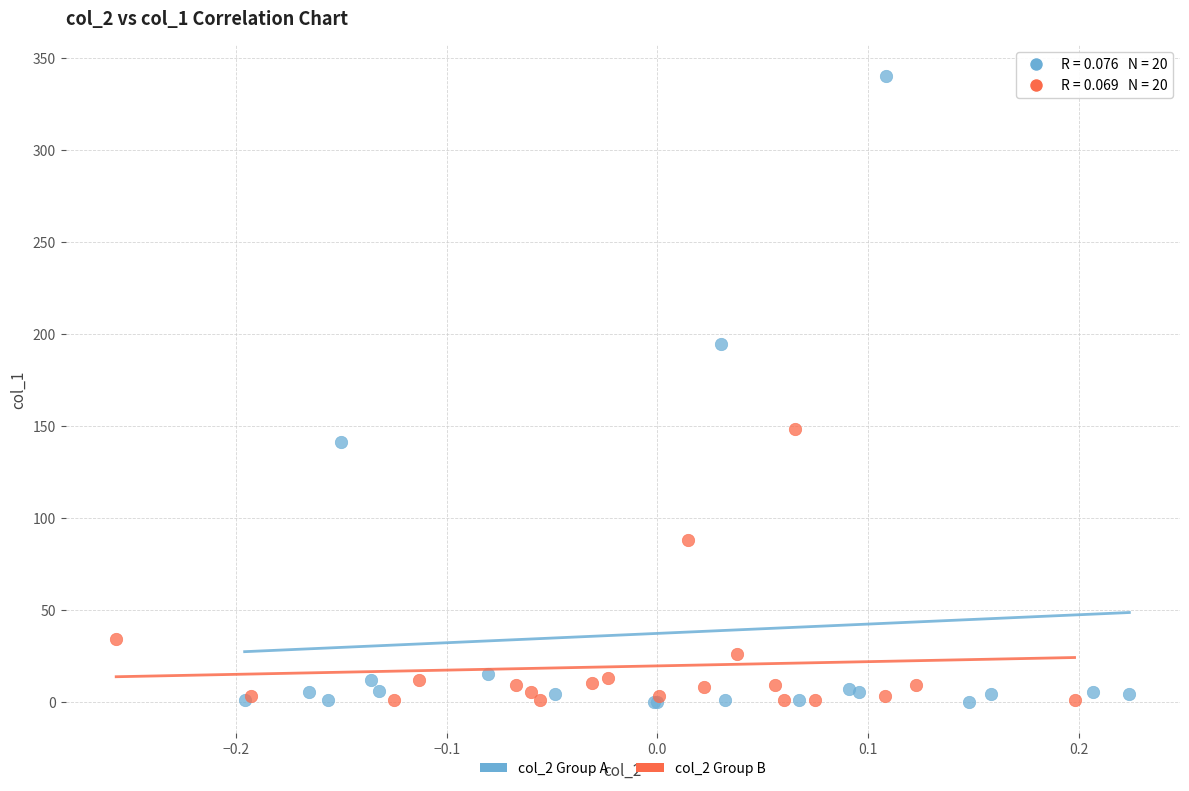

Which series has the largest Y range (max minus min)?

col_2 Group A